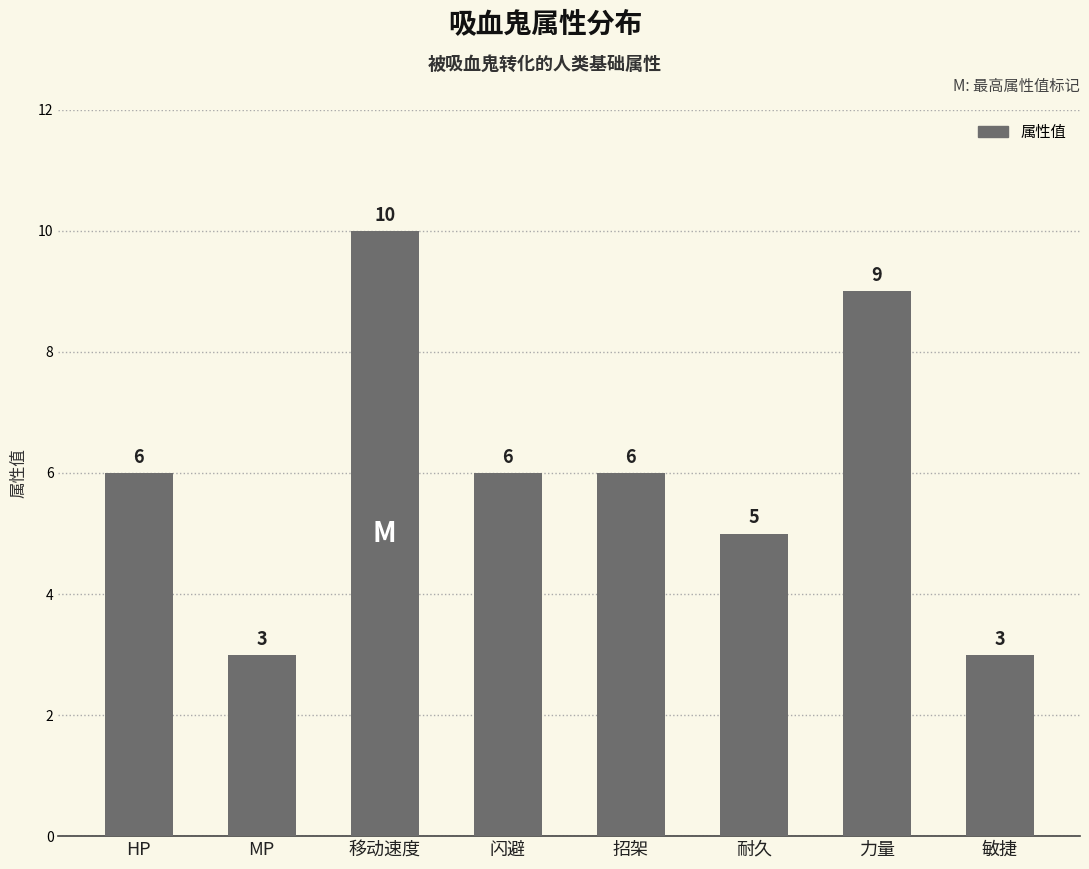

What is the maximum value shown in the chart?

10